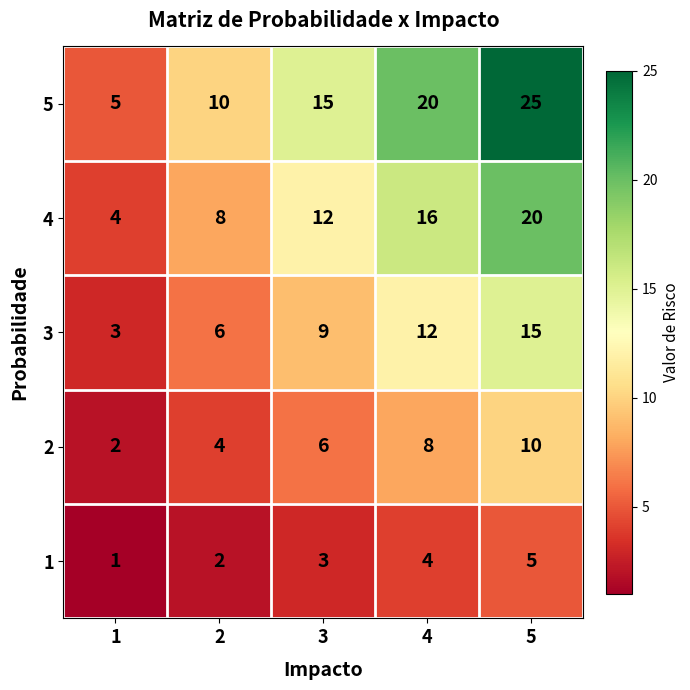

What is the difference between the maximum and second lowest values in the 3 series?

9